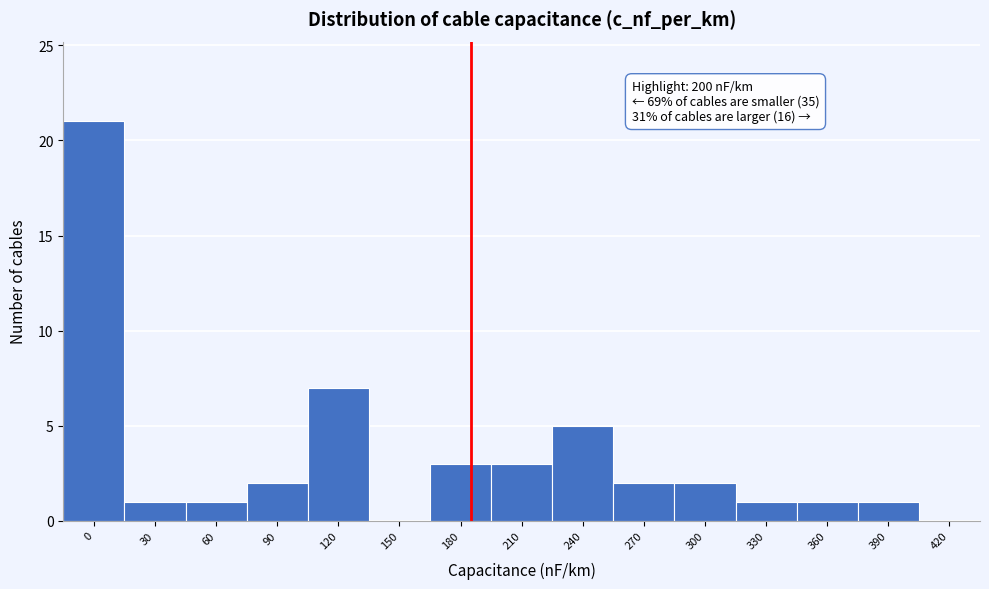

Reading right to left, transcribe all the data shown in this chart.

420=0	390=1	360=1	330=1	300=2	270=2	240=5	210=3	180=3	150=0	120=7	90=2	60=1	30=1	0=21